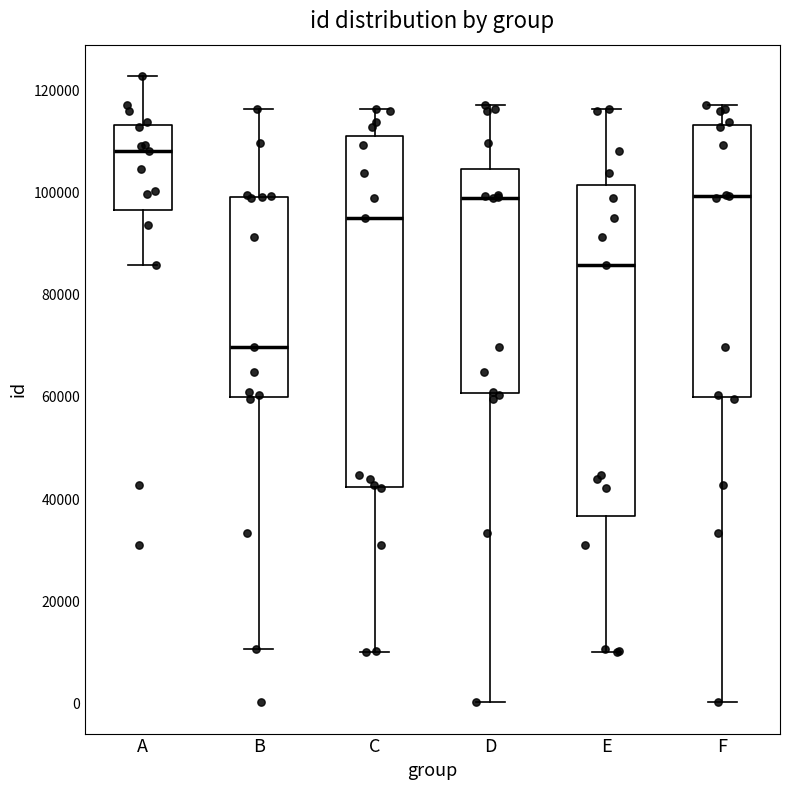

Where is the upper edge of the box for B on the y-axis? The values are not printed on the chart, so give them approximately, as read against the axis.

100000